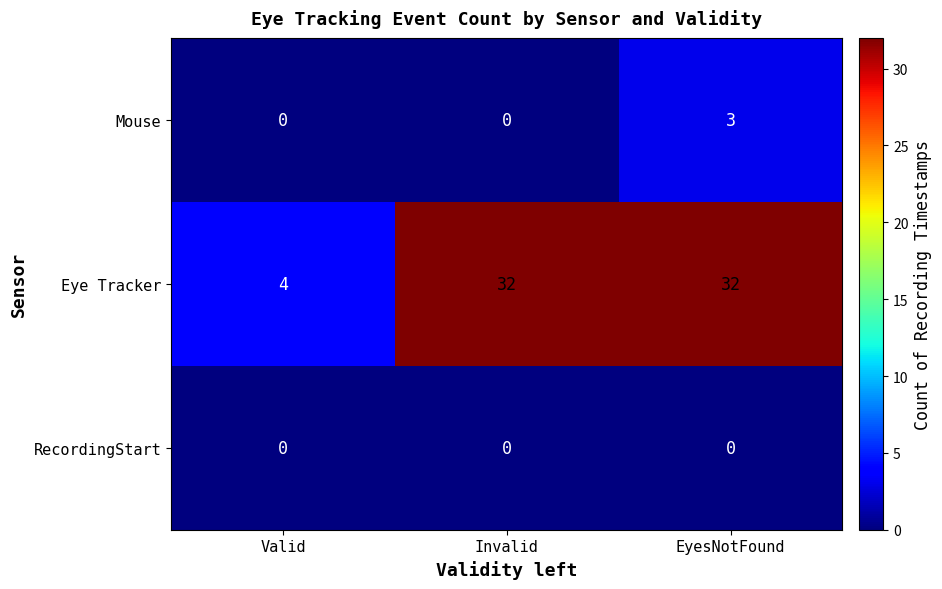

What is the maximum value for Eye Tracker?

32